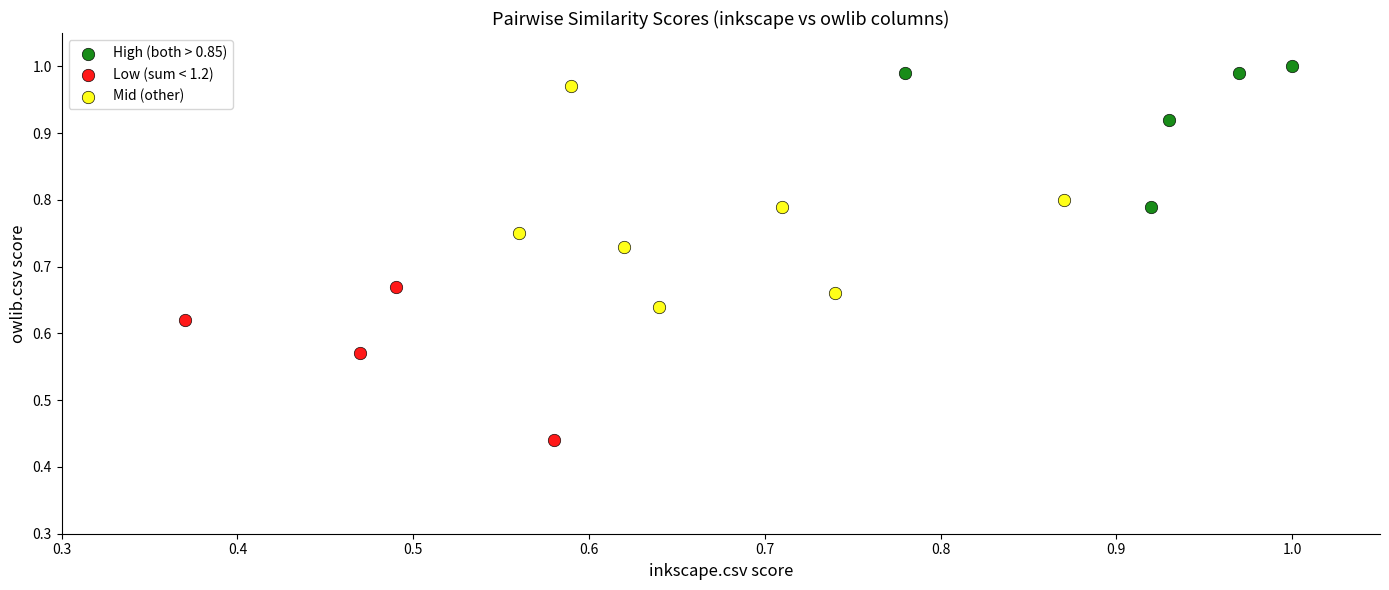

What are all the series names shown in the legend?

High (both > 0.85), Low (sum < 1.2), Mid (other)